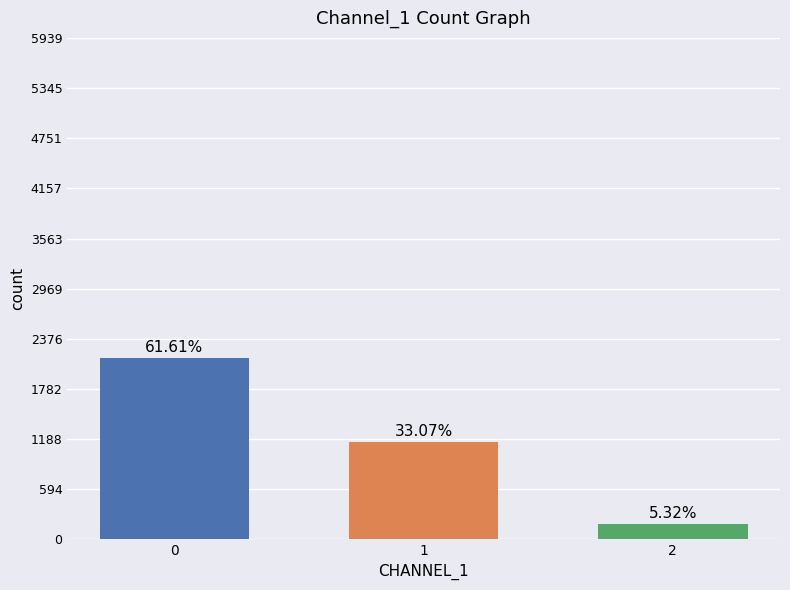

Does the chart contain any negative values?

No